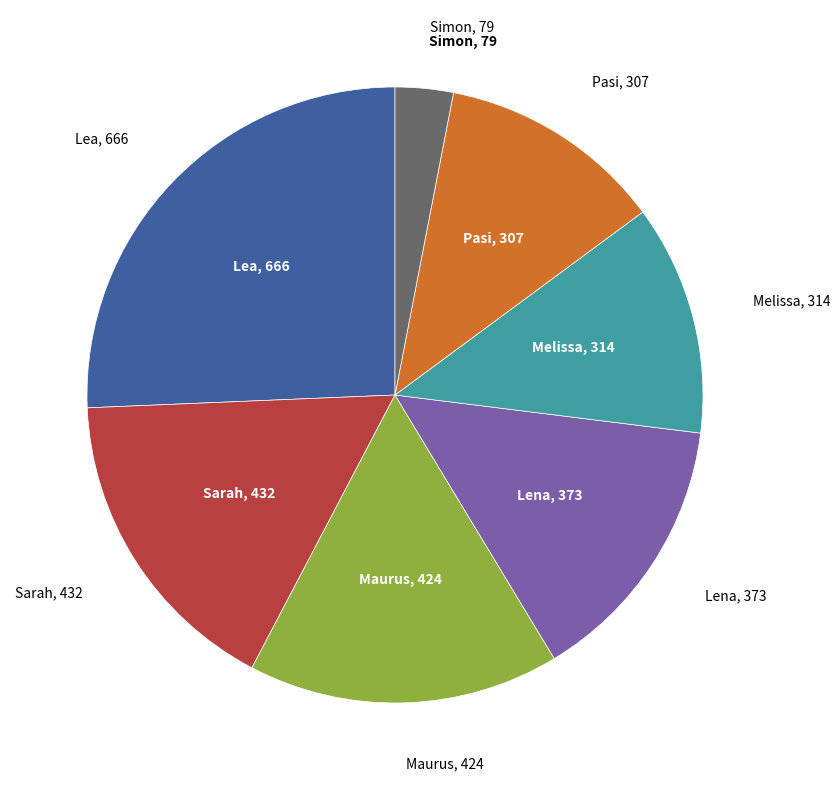

Is there a majority slice in this chart?

No